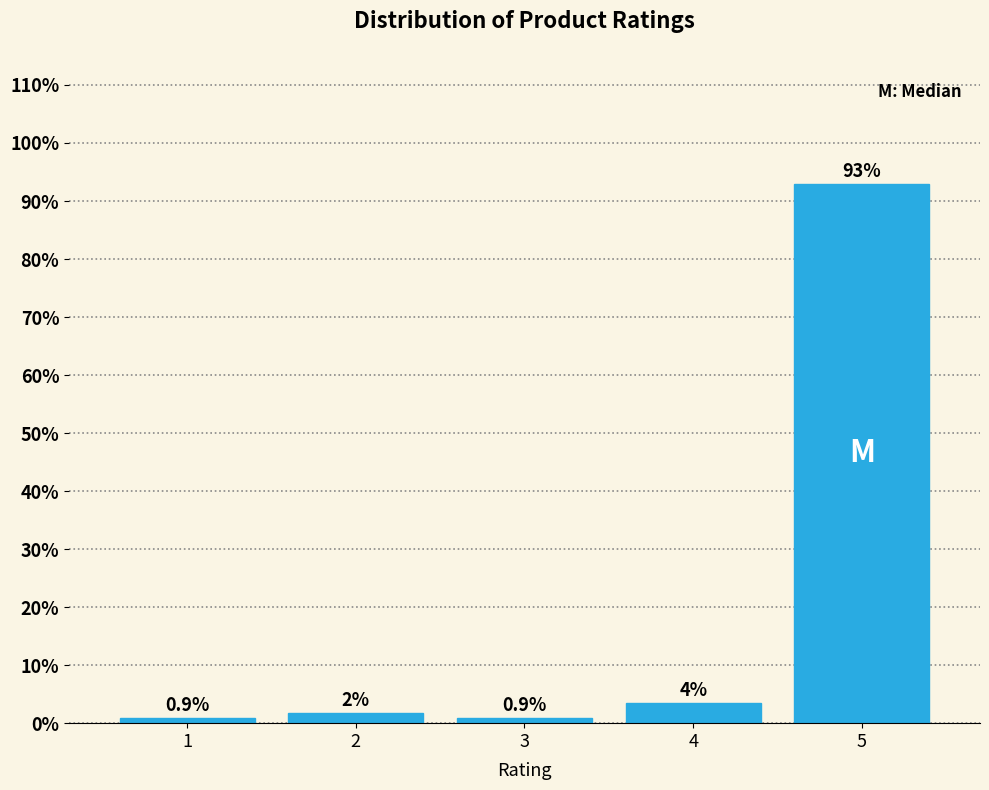

Which category has the highest value across all series?

5